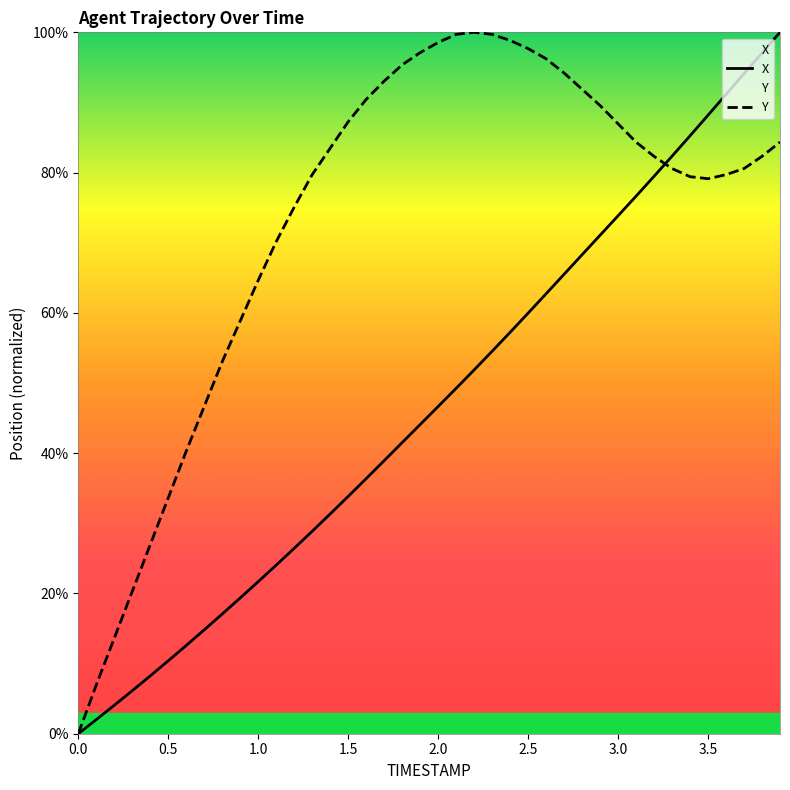

The value of Y at 0.4 is 11.1. True or false?

False